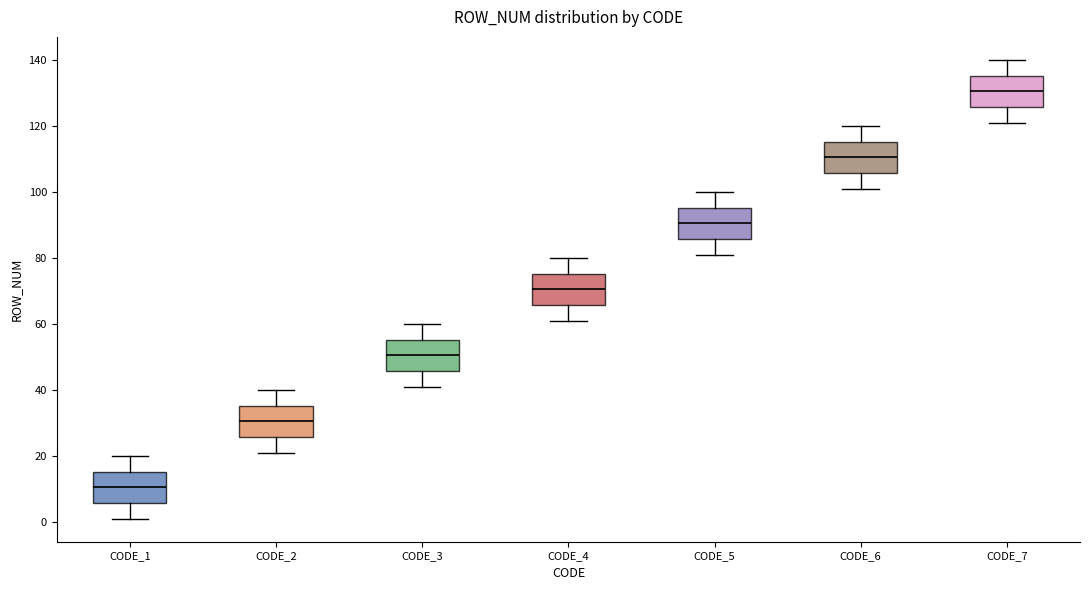

Reading left to right, read every box against the y-axis: the position of its median line, the range the box covers, and the ends of its whiskers. The values are not printed on the chart, so give them approximately, as read against the axis.

CODE_1: median 10, box 6 to 16, whiskers 2 to 20
CODE_2: median 30, box 26 to 36, whiskers 22 to 40
CODE_3: median 50, box 46 to 56, whiskers 42 to 60
CODE_4: median 70, box 66 to 76, whiskers 62 to 80
CODE_5: median 90, box 86 to 96, whiskers 82 to 100
CODE_6: median 110, box 106 to 116, whiskers 102 to 120
CODE_7: median 130, box 126 to 136, whiskers 122 to 140